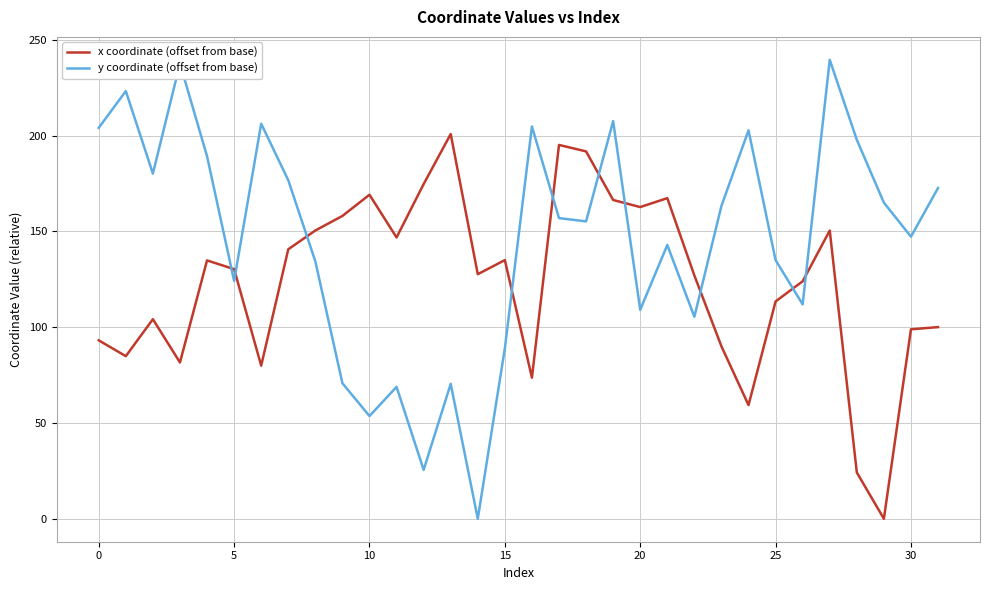

Which series has the widest spread of values?

y coordinate (offset from base)